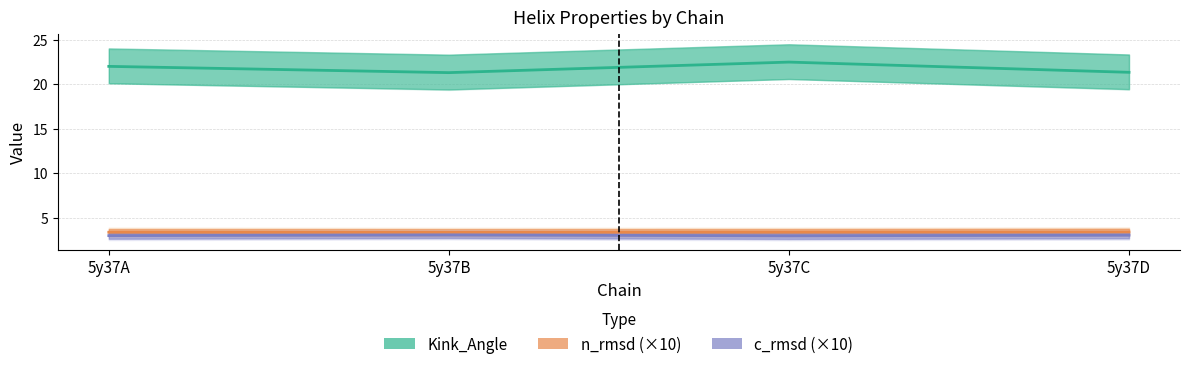

Is the value of n_rmsd at 5y37C greater than the value of c_radius at 5y37A?

Yes